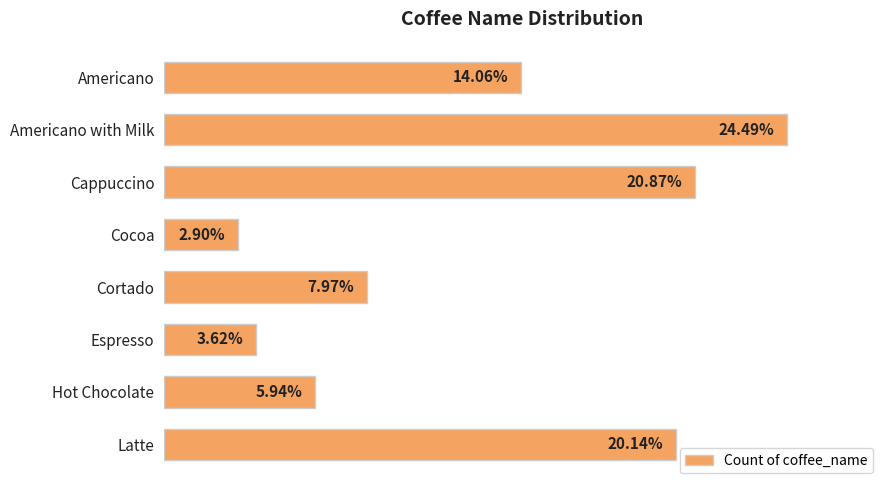

What is the sum of all values?

1.0